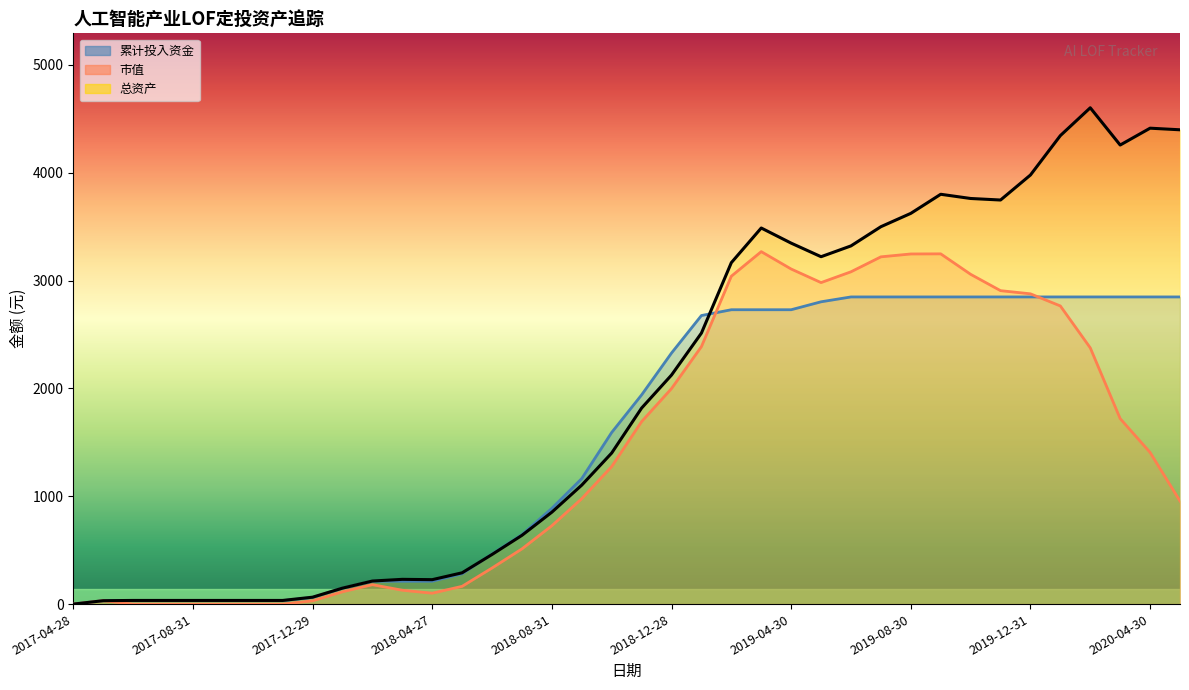

What is the label of the 37th point from the right?

2017-05-31